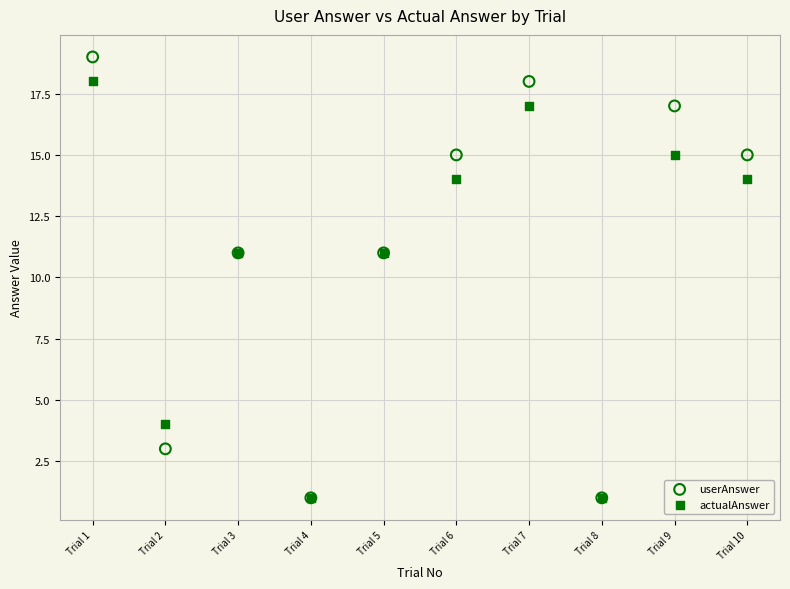

What are all the series names shown in the legend?

userAnswer, actualAnswer